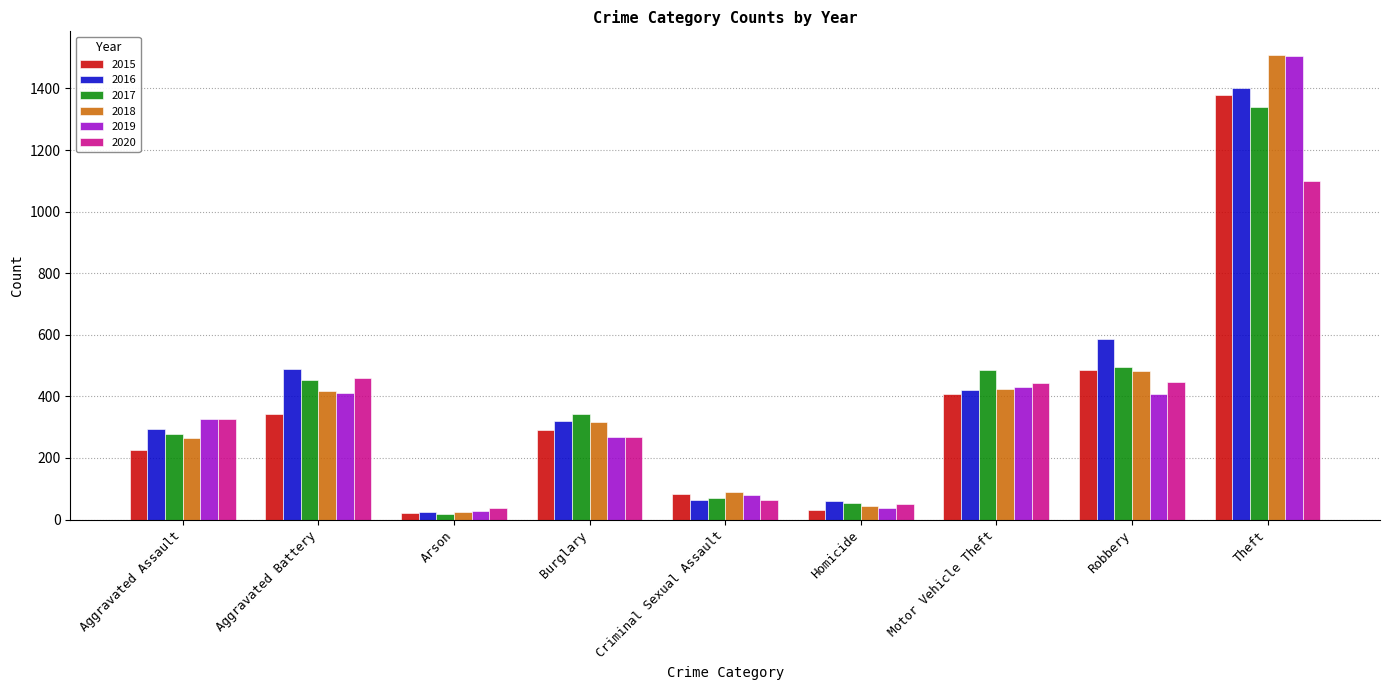

At which label does 2018 reach its minimum?

Arson